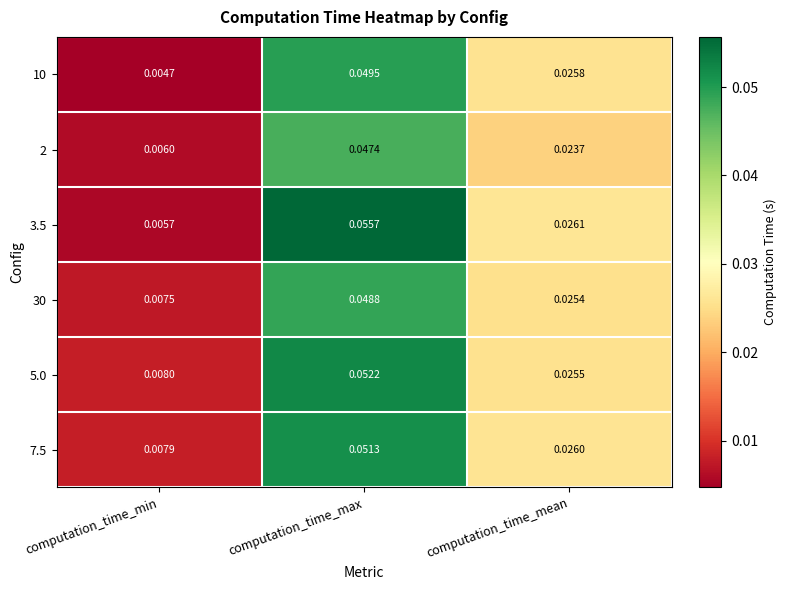

List the labels in order of 3.5 value, largest first.

computation_time_max, computation_time_mean, computation_time_min